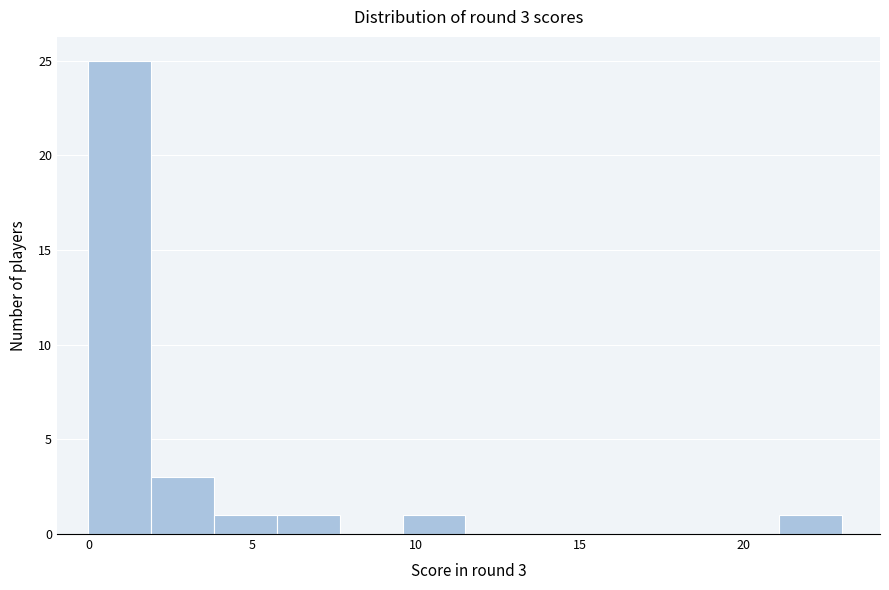

Around what value on the x-axis is the tallest bar? Give the approximate position of its centre, as read against the axis.

1.0